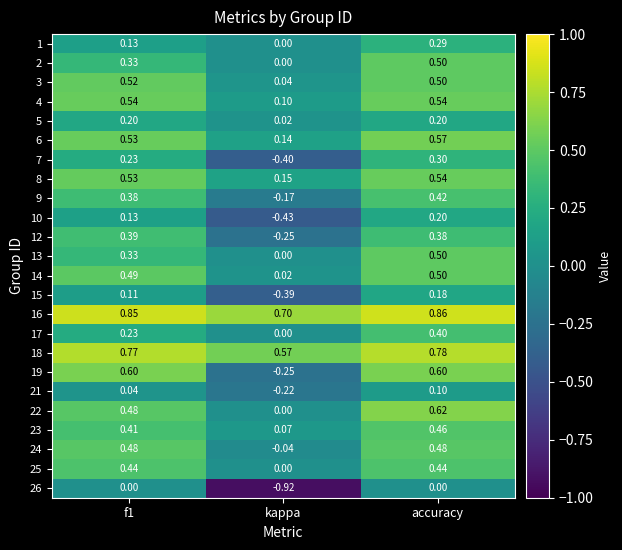

Which series has the largest total across all categories?

16